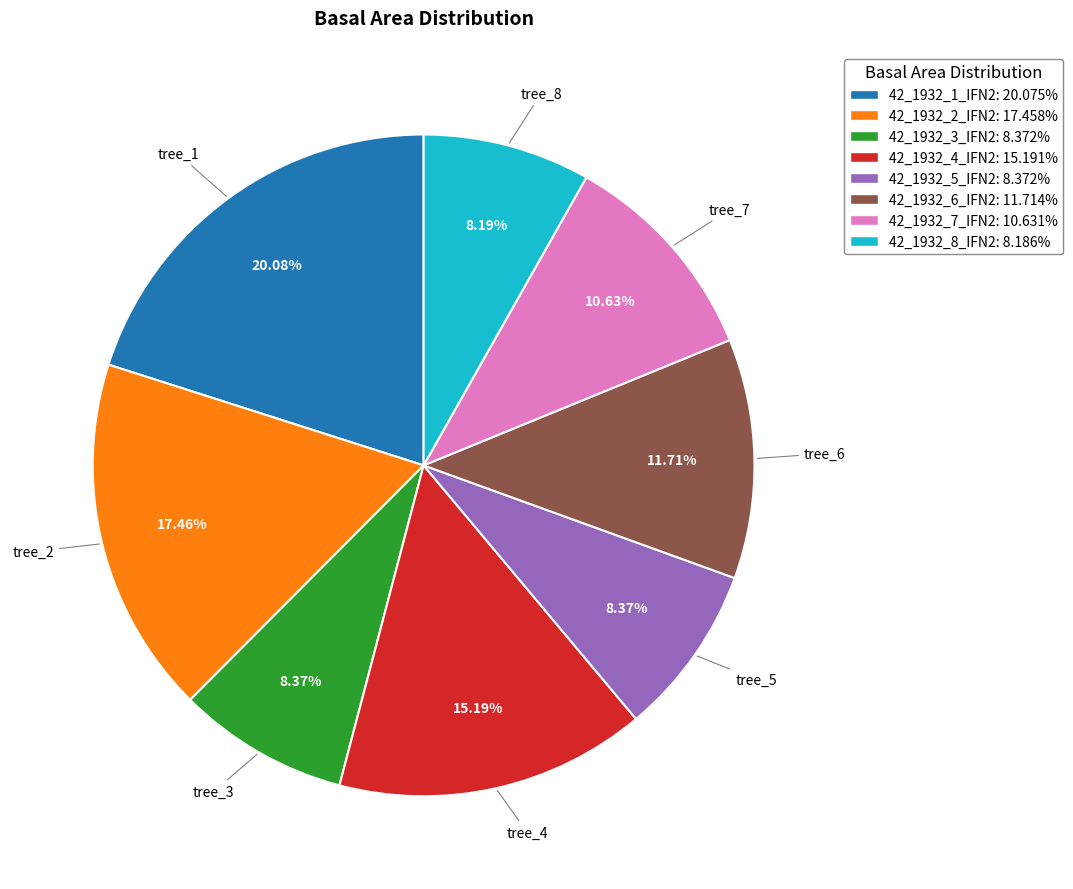

The 42_1932_7_IFN2 slice represents 25% of the pie. True or false?

False